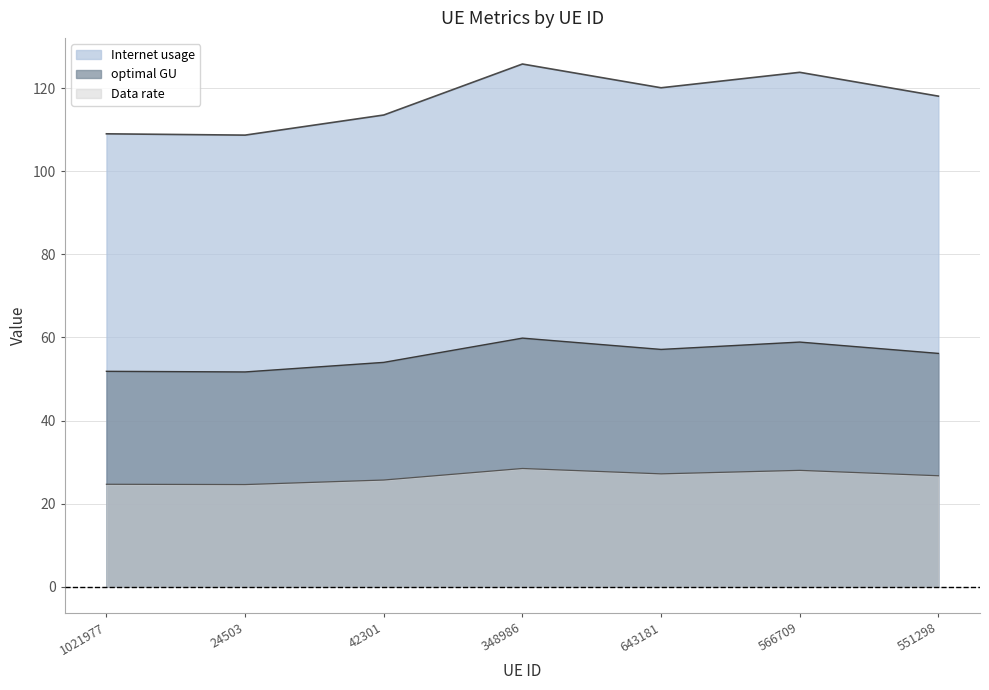

True or false: Data rate has more than 2 interior local peaks.

False